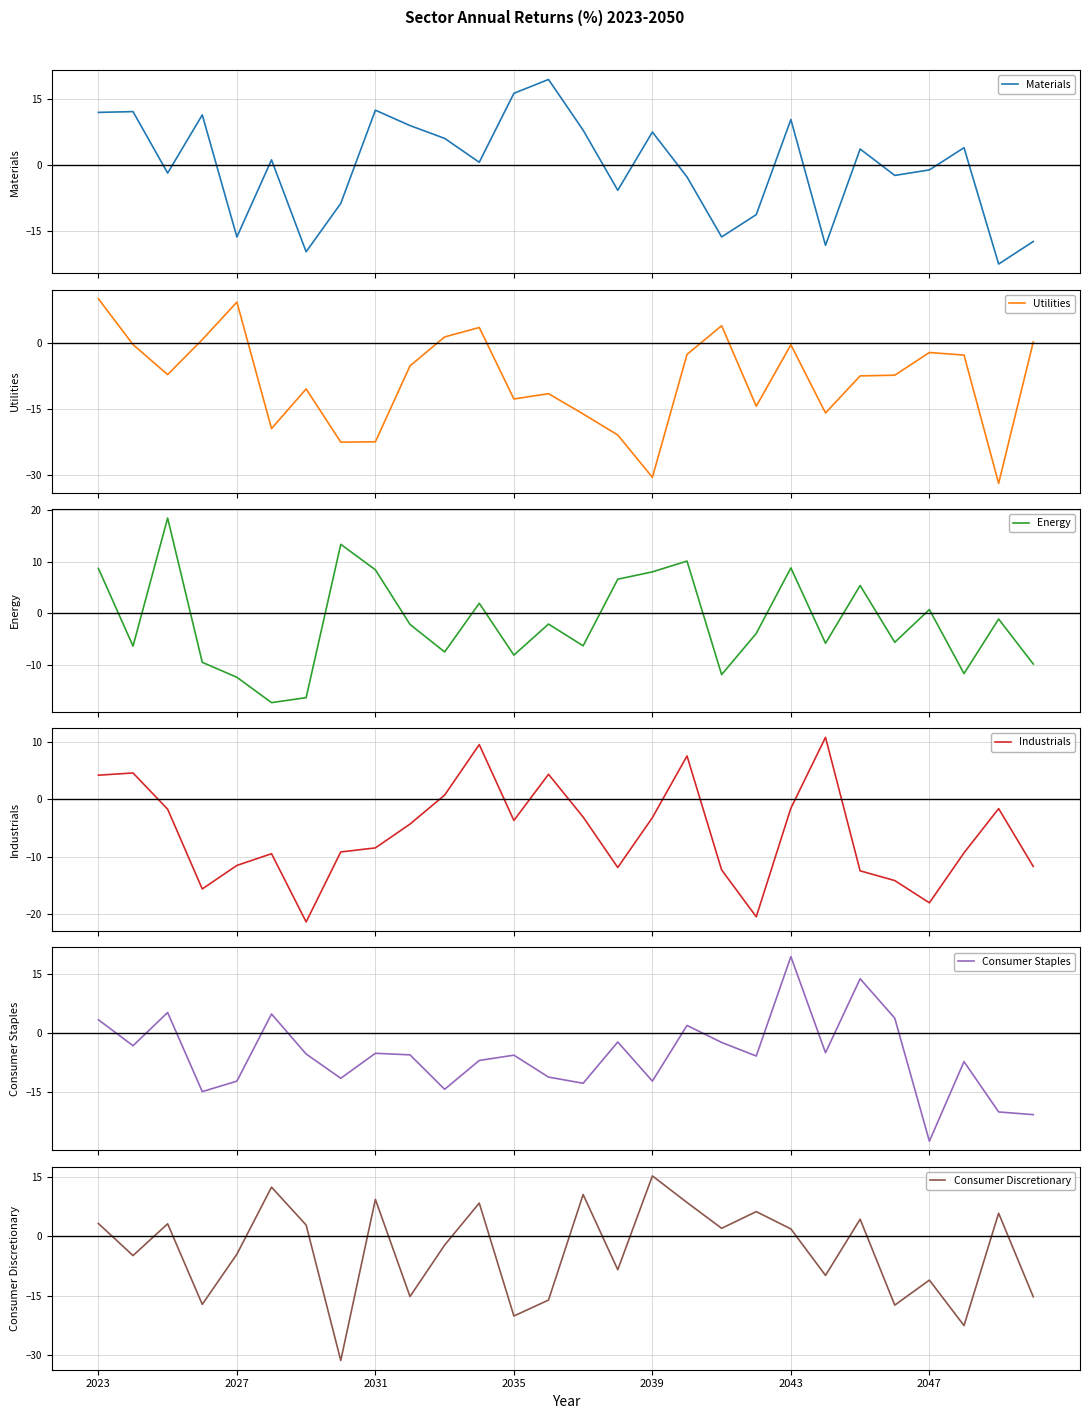

Is it true that Consumer Discretionary equals 1.8 at 2043?

True